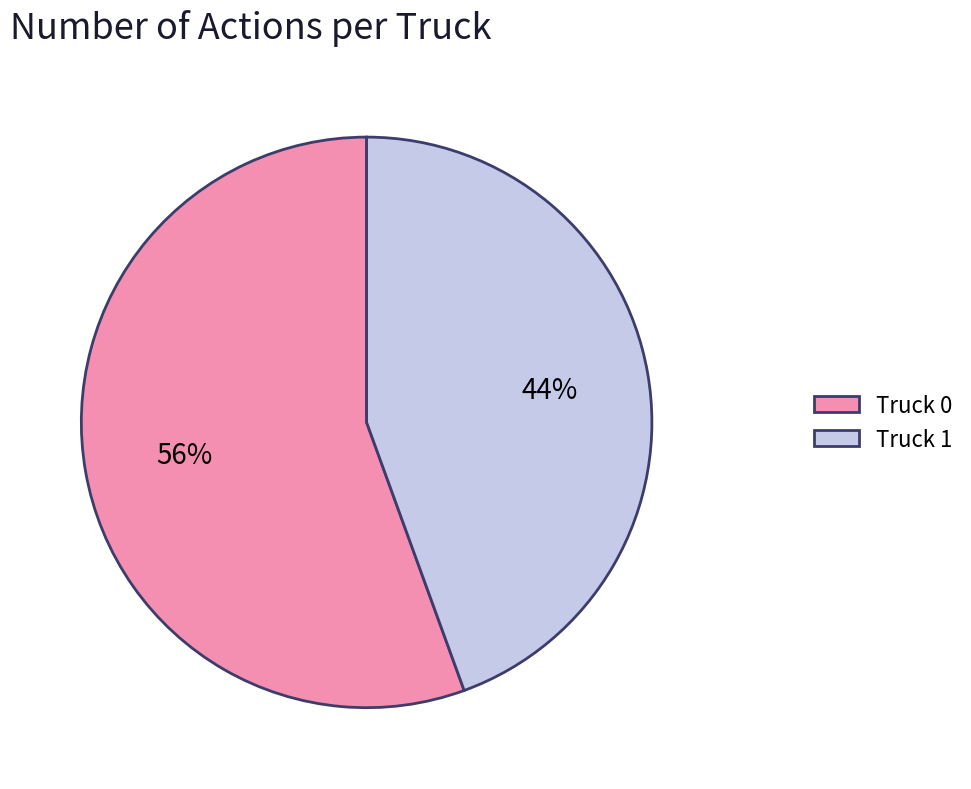

To the nearest percent, what percentage of the pie is Truck 0?

56%